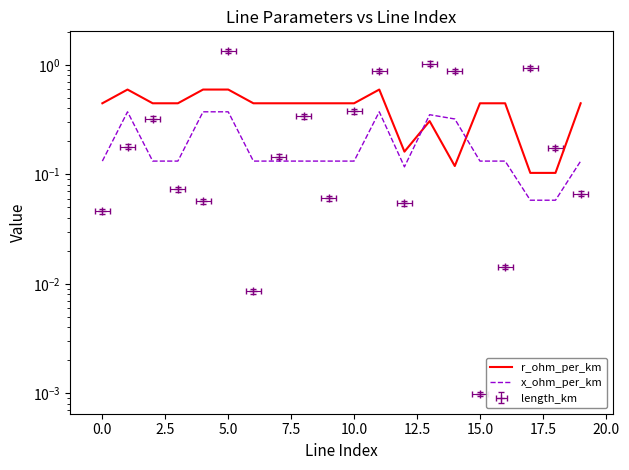

What is the difference between the maximum and minimum values in the x_ohm_per_km series?

0.3